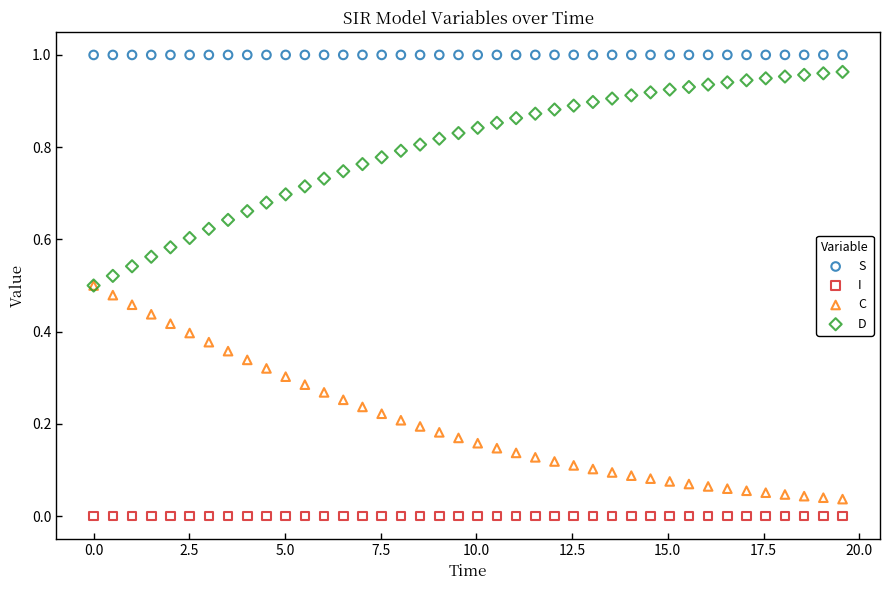

Which series contains the lowest Y value?

I